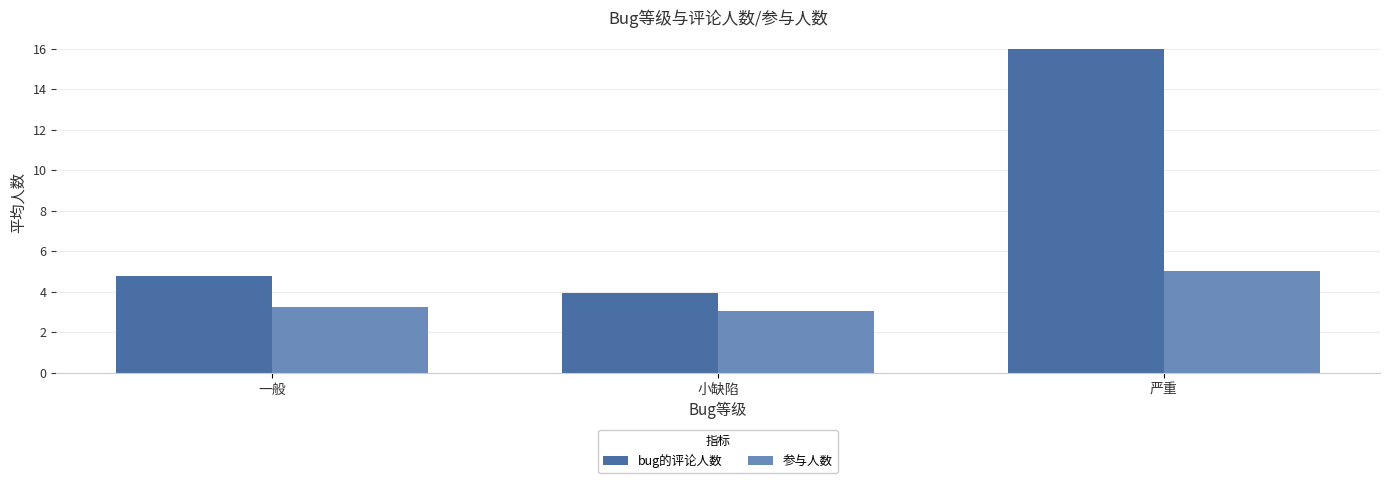

At which category is the sum across all series the highest?

严重